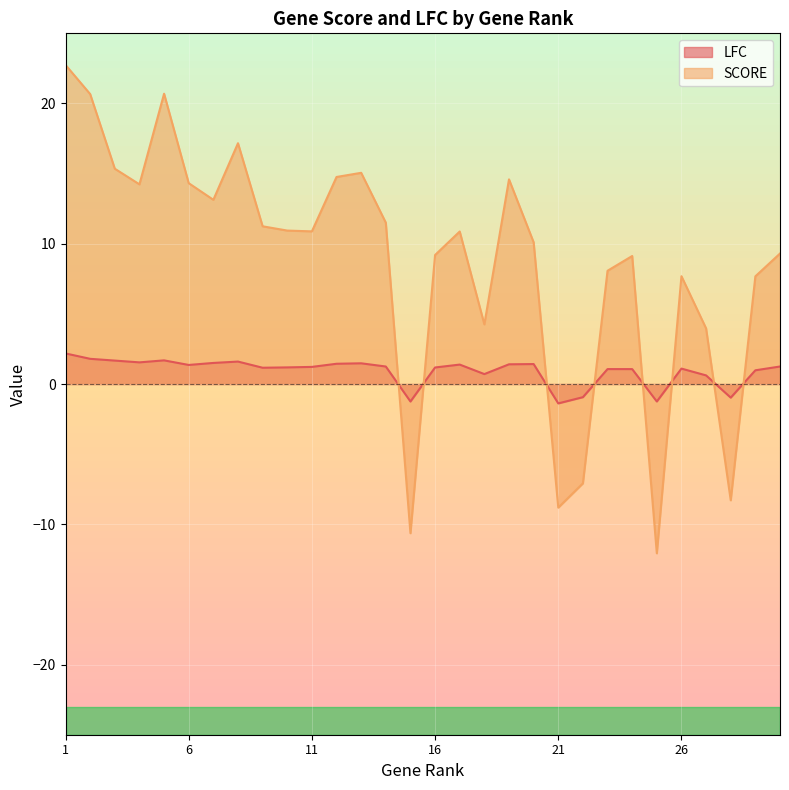

How many interior local peaks does the LFC series have?

7